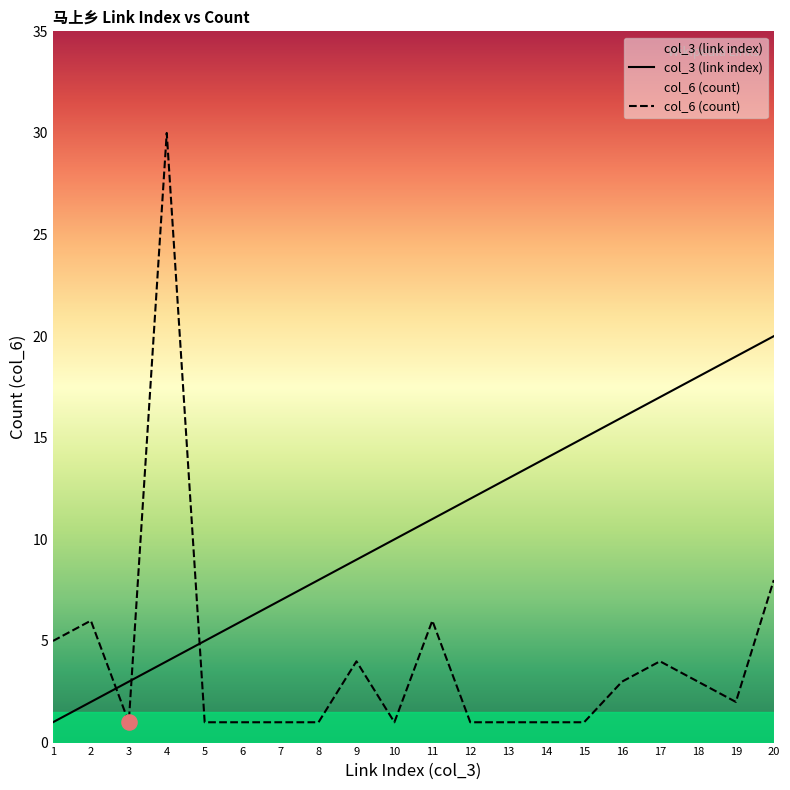

Is the value of col_6 (count) at 17 greater than the value of col_3 (link index) at 13?

No